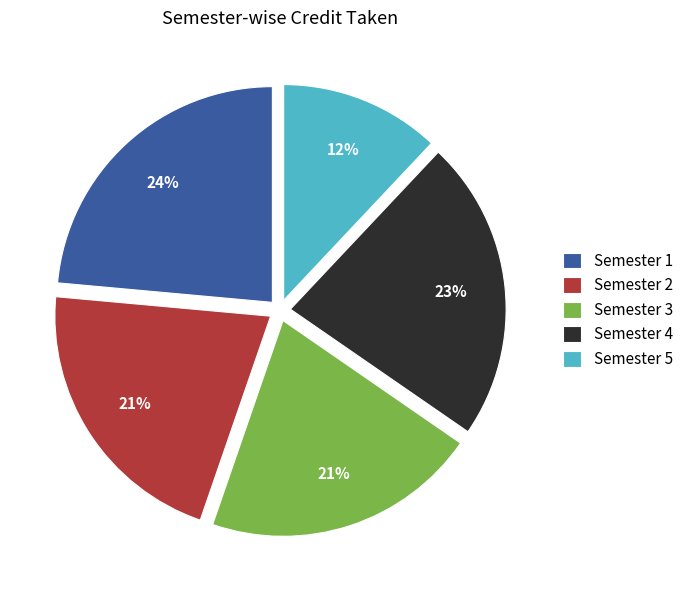

To the nearest percent, what is the average slice percentage?

20%